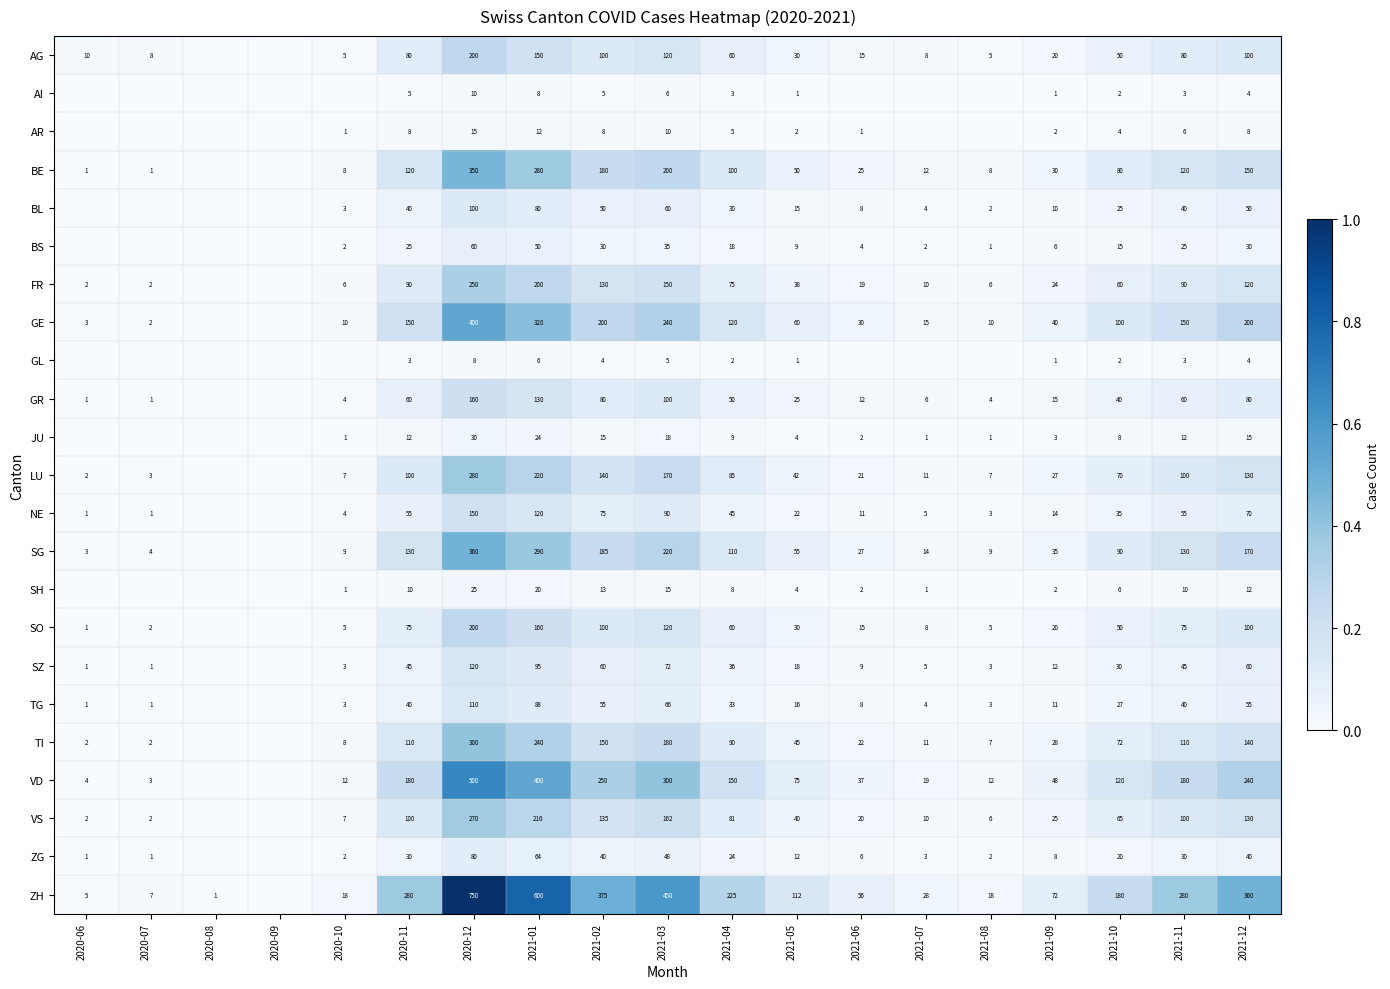

At which label is AI closest to 0?

2020-06